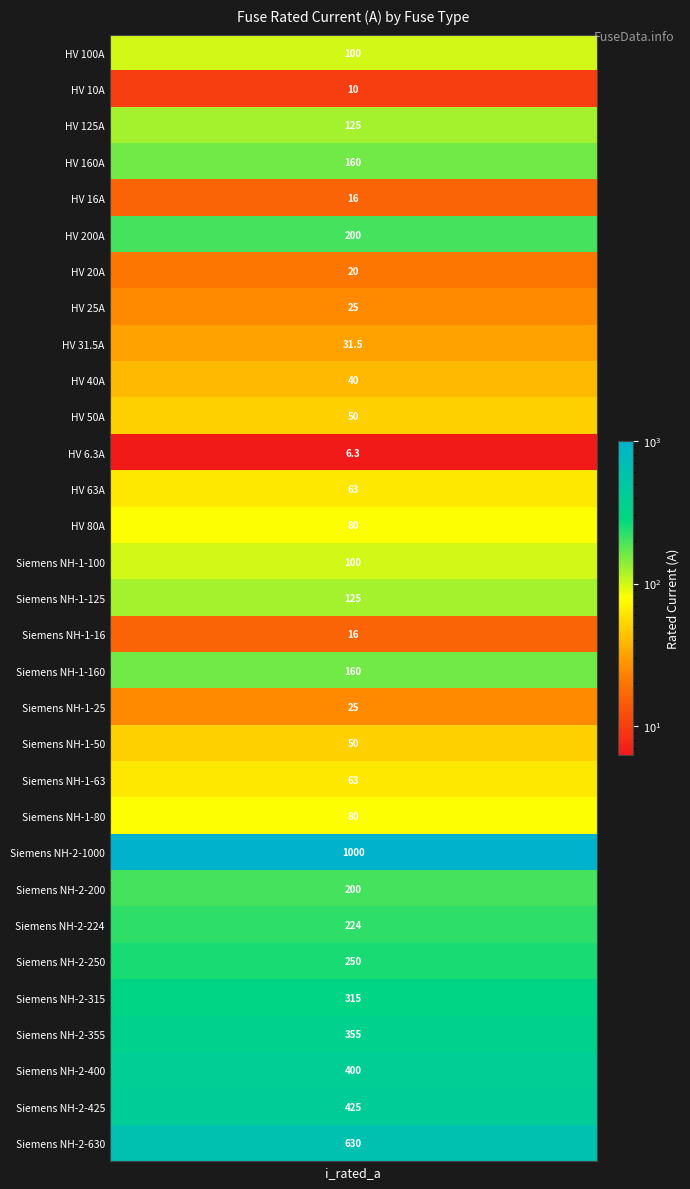

How many values exceed 100?

14